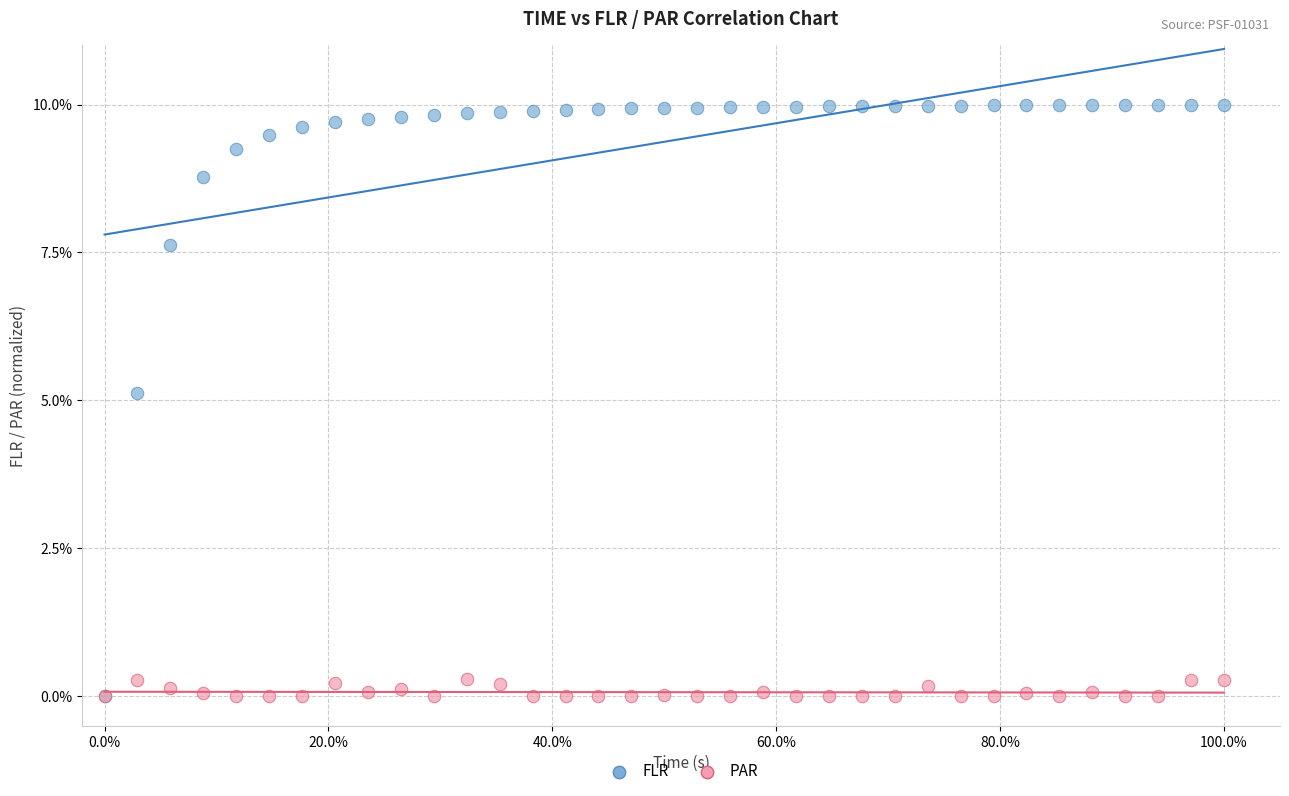

What are all the series names shown in the legend?

FLR, PAR